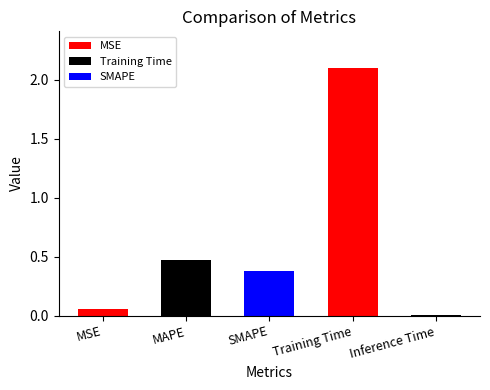

True or false: the data shows 0.2 at SMAPE.

False